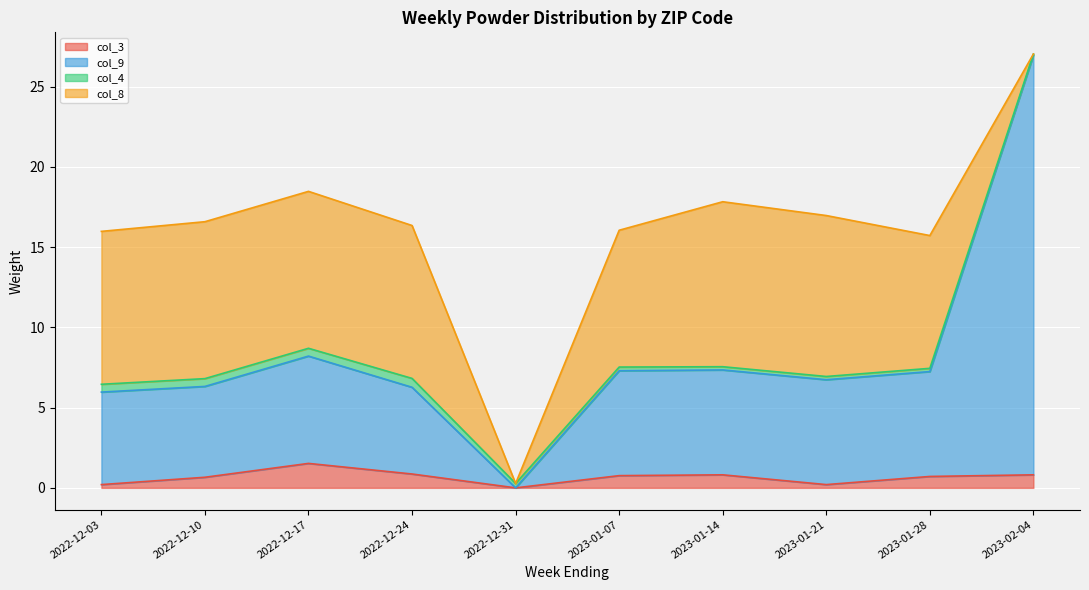

How many lines are shown in the chart?

4